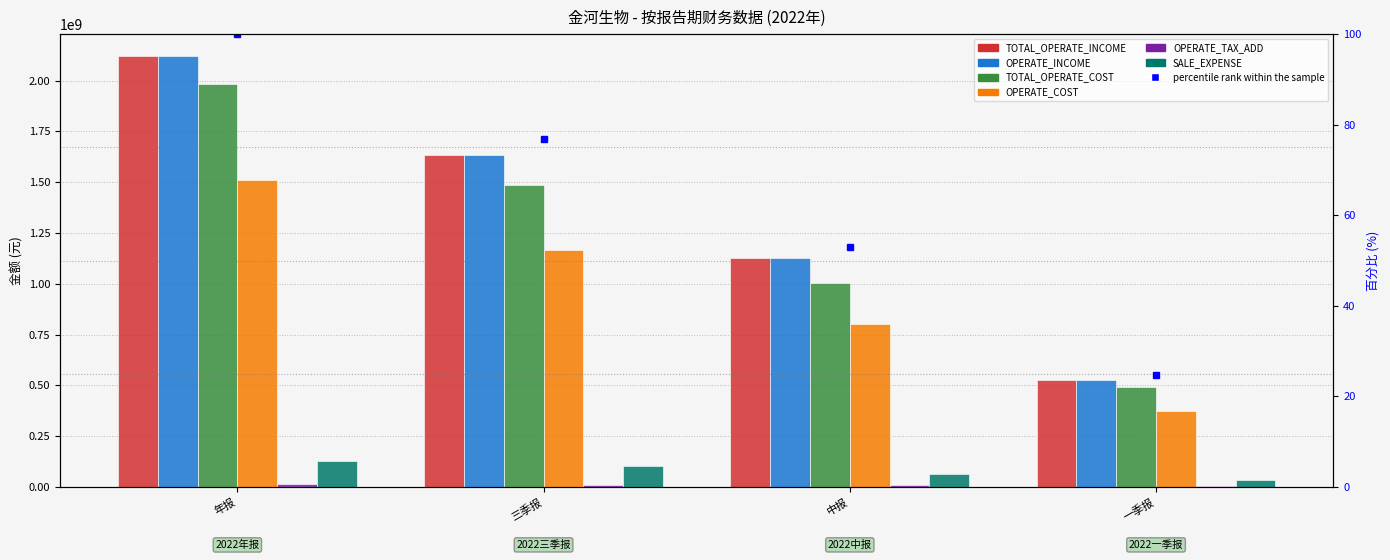

The OPERATE_INCOME series shows 2122705317.4 at 年报. True or false?

True